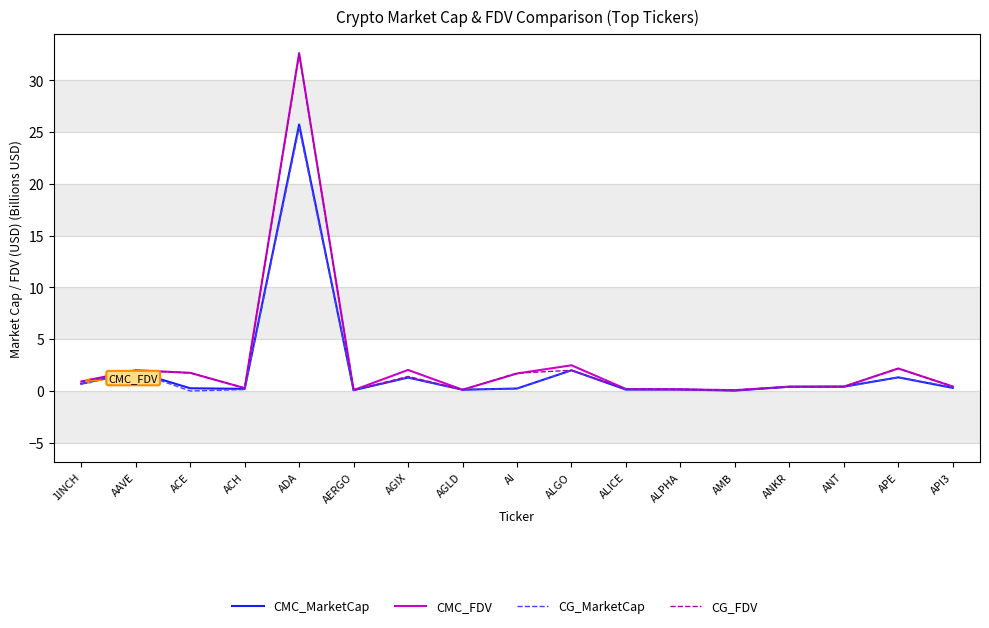

What are all the series names shown in the legend?

CMC_MarketCap, CMC_FDV, CG_MarketCap, CG_FDV